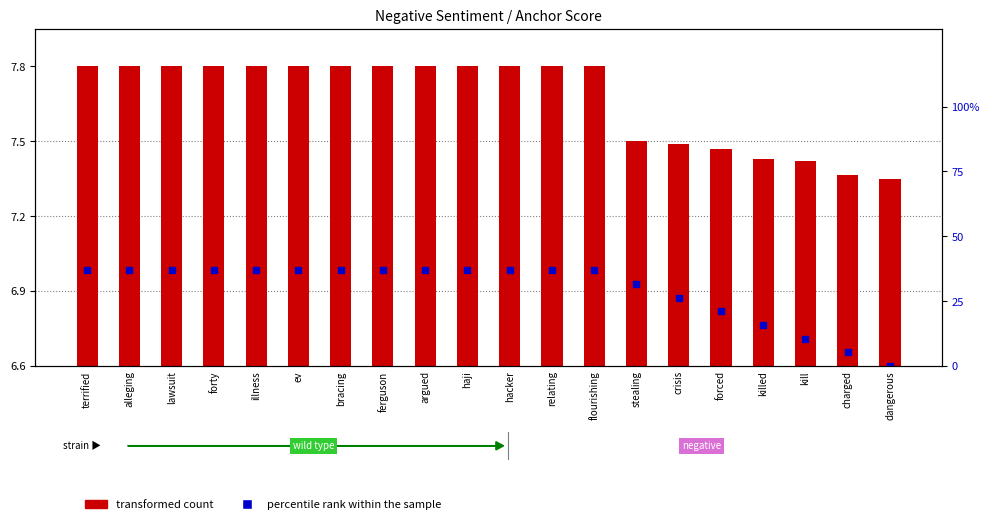

What is the change in value from alleging to crisis?

-10.5